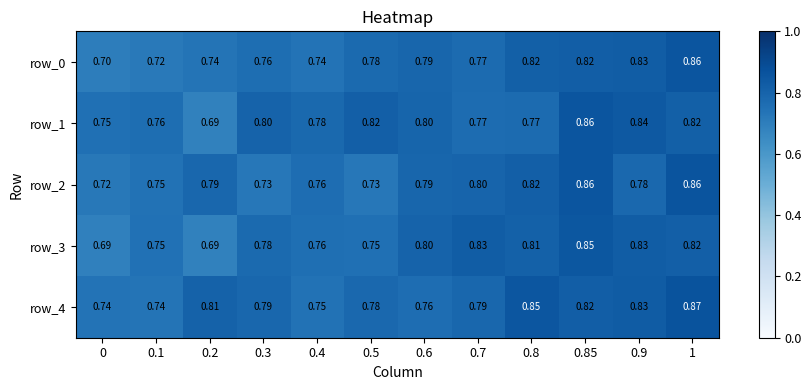

Is the value of row_4 at 1 greater than the value of row_2 at 1?

Yes